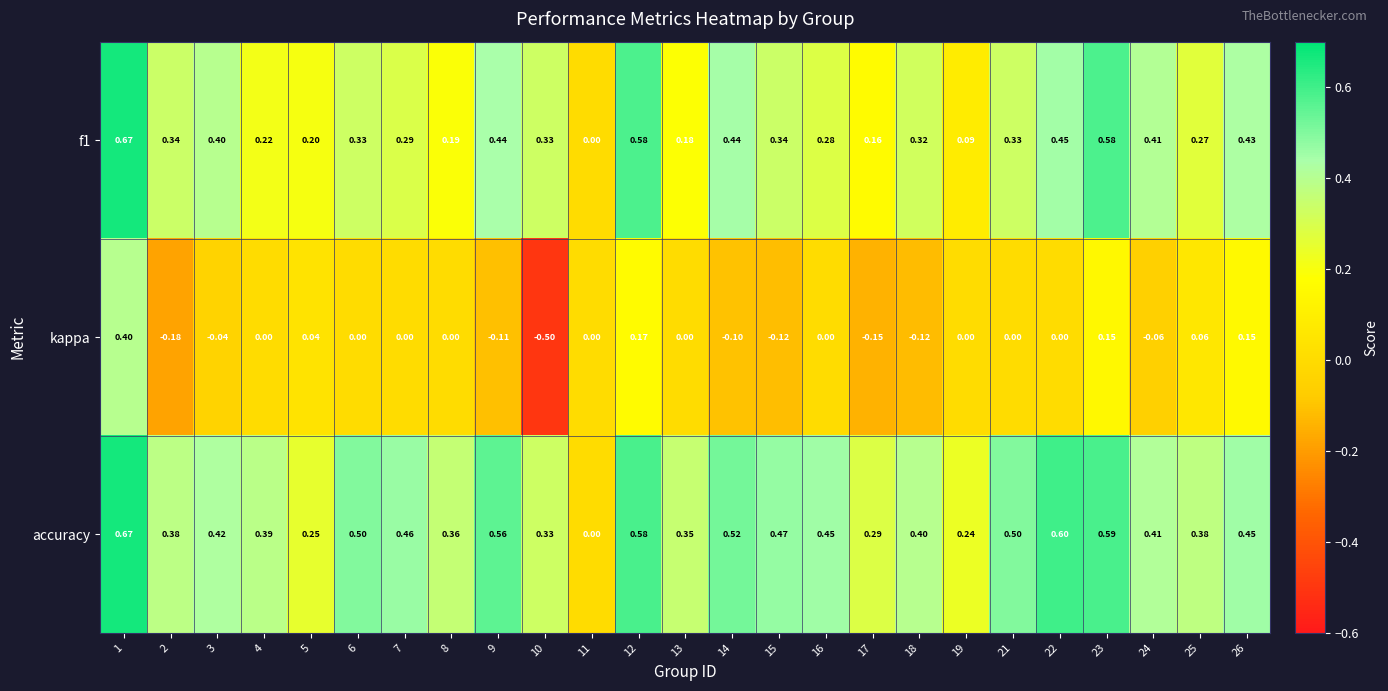

Which series has the largest total across all categories?

accuracy